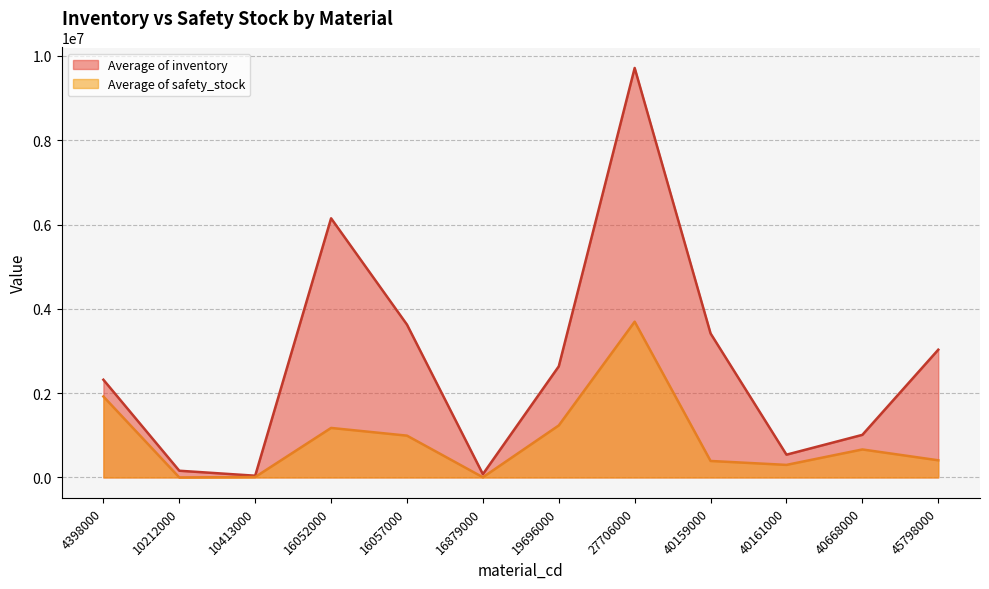

Rank the series at 16879000 from lowest to highest value.

Average of safety_stock, Average of inventory